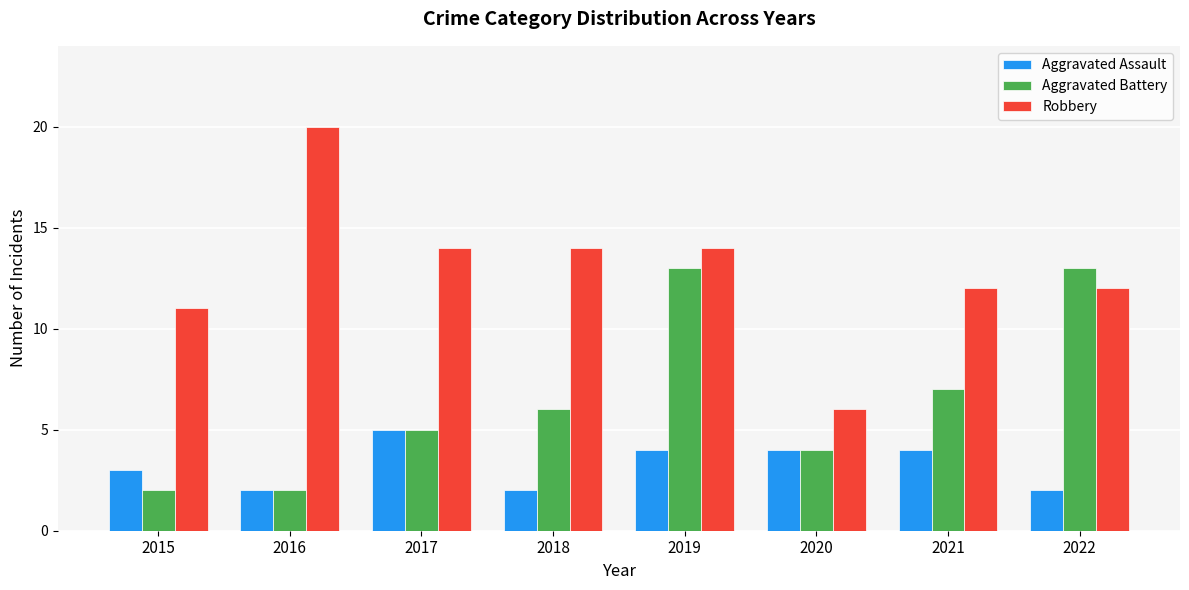

What is the approximate value of Aggravated Assault at 2017?

5